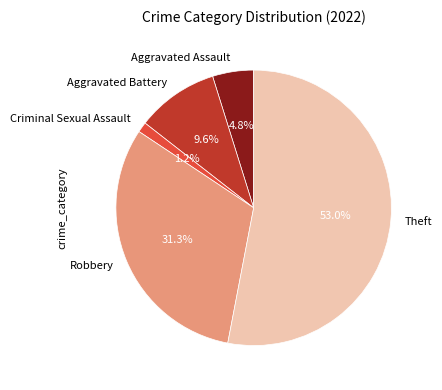

The Criminal Sexual Assault slice represents 14% of the pie. True or false?

False